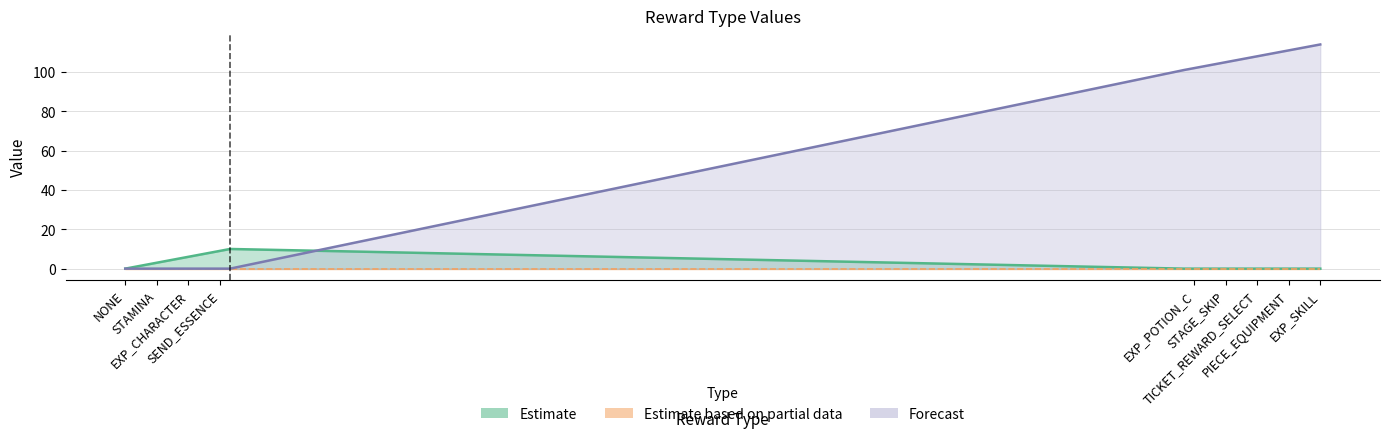

True or false: REWARD_TYPE_code has a value of 105 at STAGE_SKIP.

True